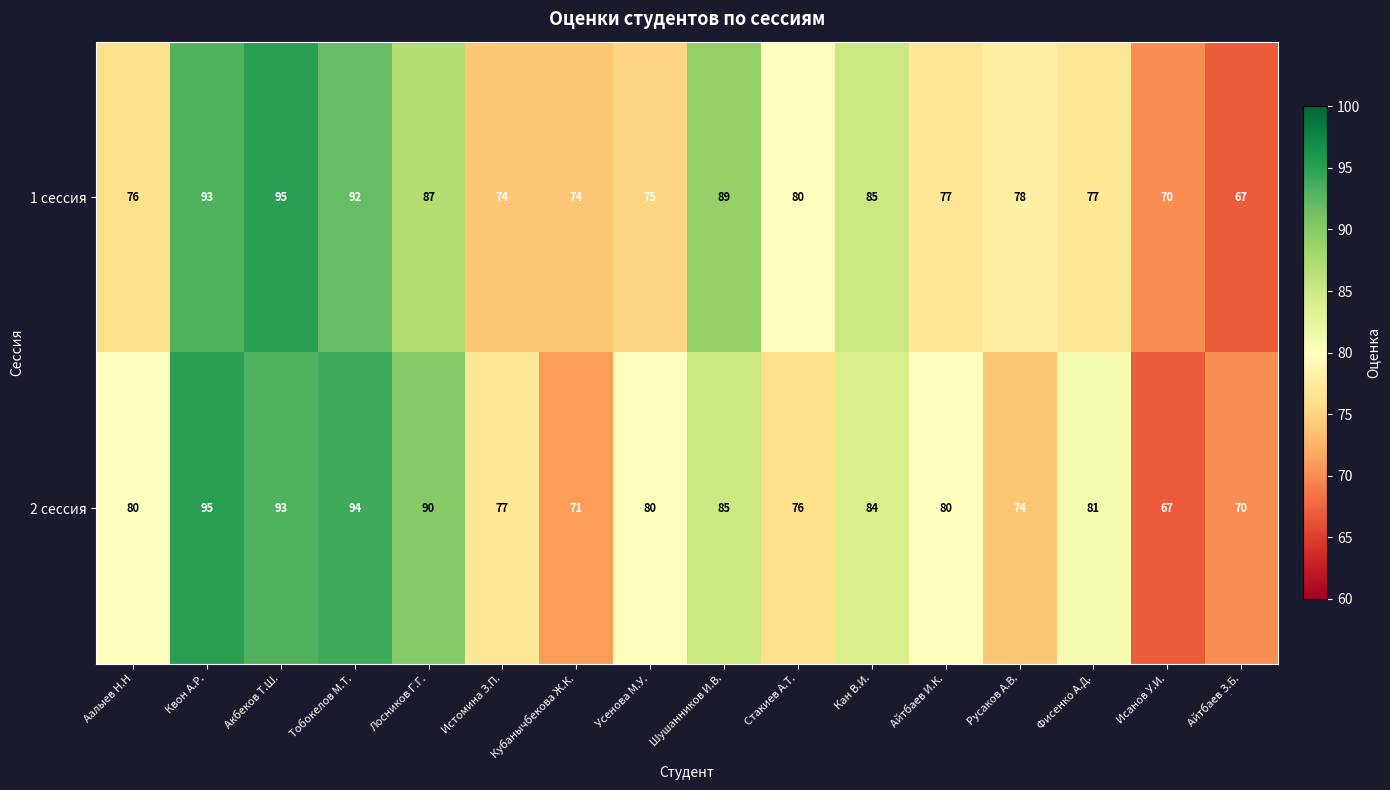

The 2 сессия series shows 80 at Усенова М.У.. True or false?

True